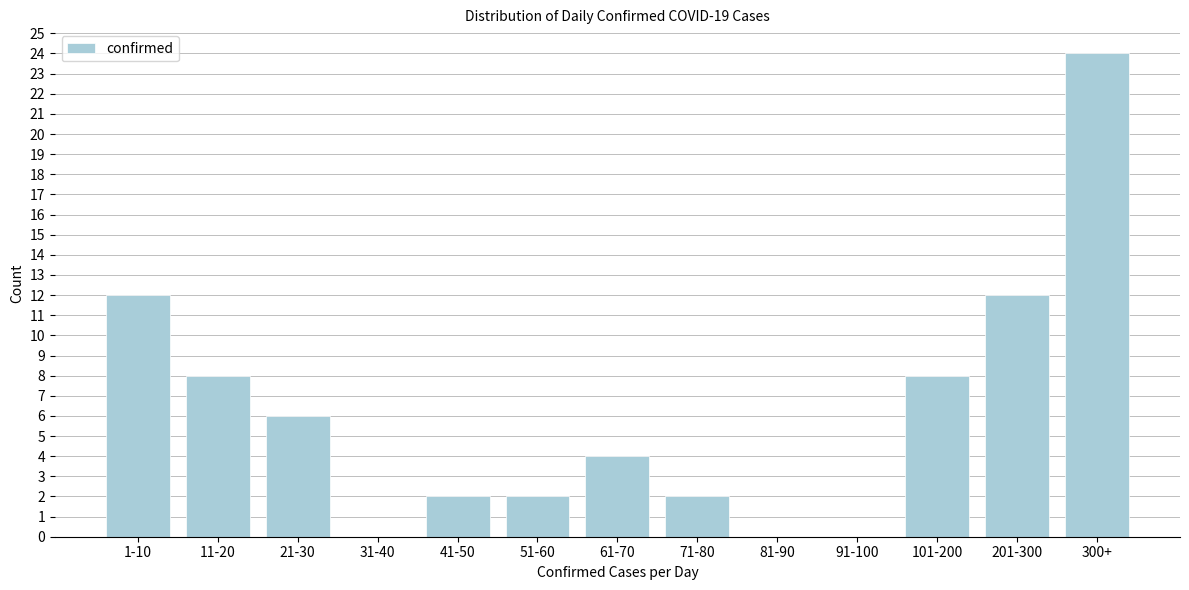

Reading left to right, list all the values displayed in this chart.

1-10=12	11-20=8	21-30=6	31-40=0	41-50=2	51-60=2	61-70=4	71-80=2	81-90=0	91-100=0	101-200=8	201-300=12	300+=24